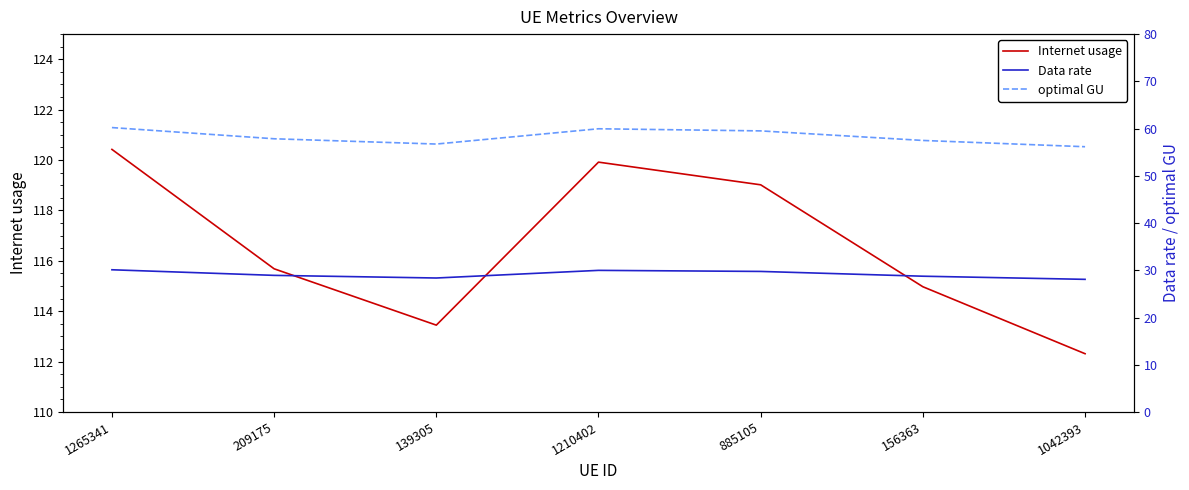

How many interior local valleys does the Internet usage series have?

1